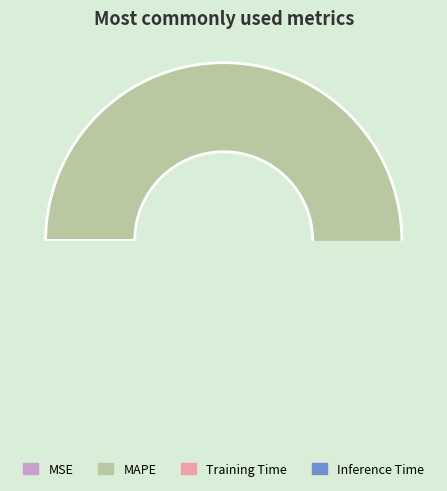

Count the number of slices in the pie.

5